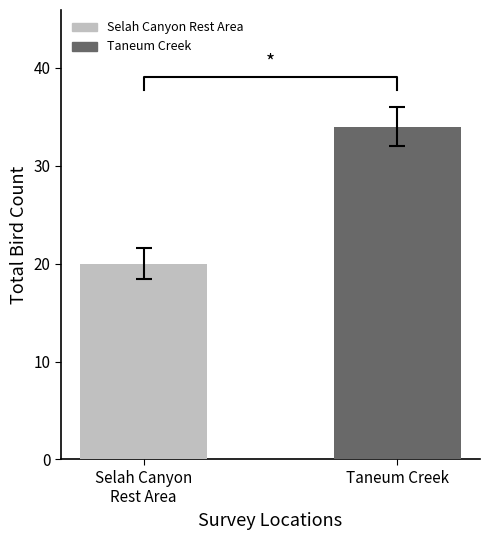

What is the label of the 1st bar from the right?

Taneum Creek